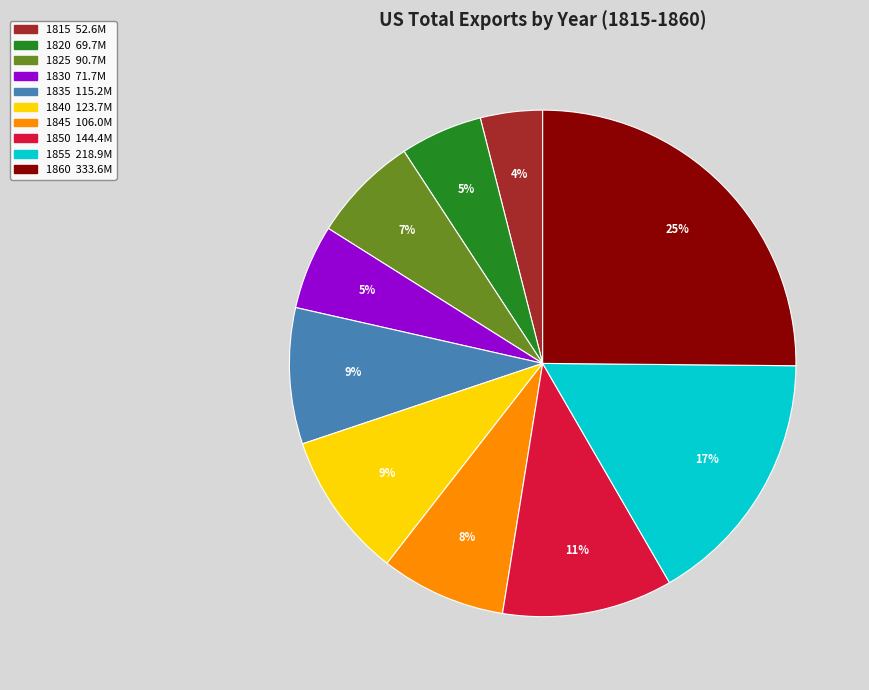

Which slice is the largest?

1860